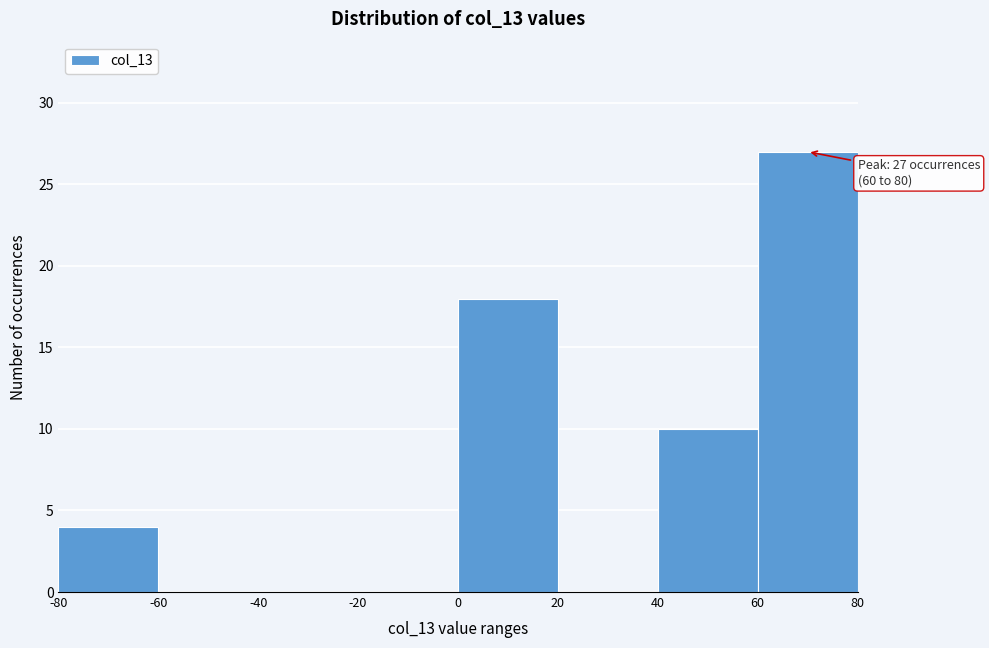

Which range on the x-axis has the tallest bar?

60 to 80